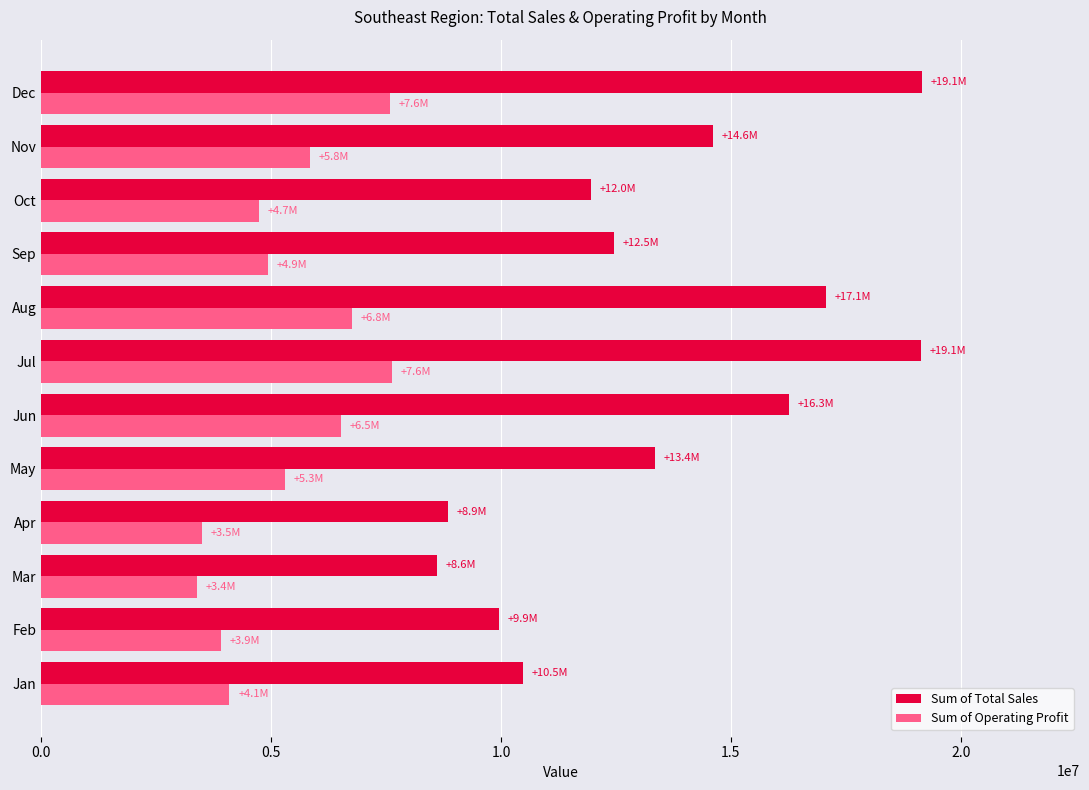

What is the difference between the second highest and minimum values in the Sum of Operating Profit series?

4199200.0